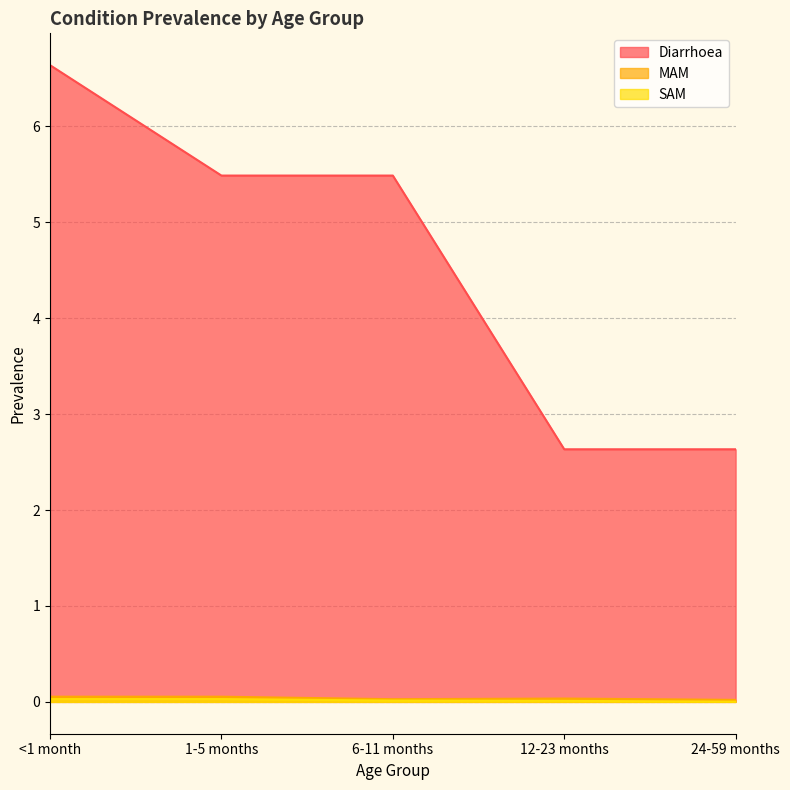

What are all the series names shown in the legend?

Diarrhoea, MAM, SAM